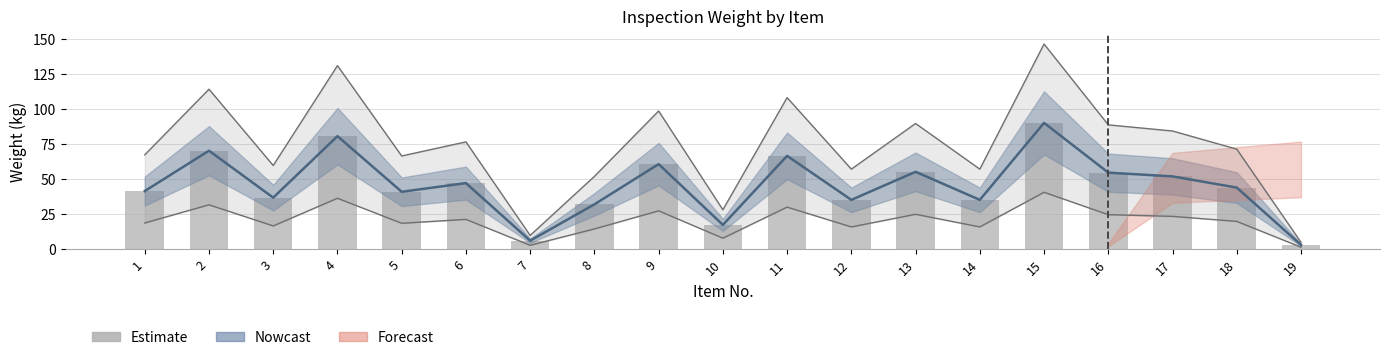

How many values are below 44?

9